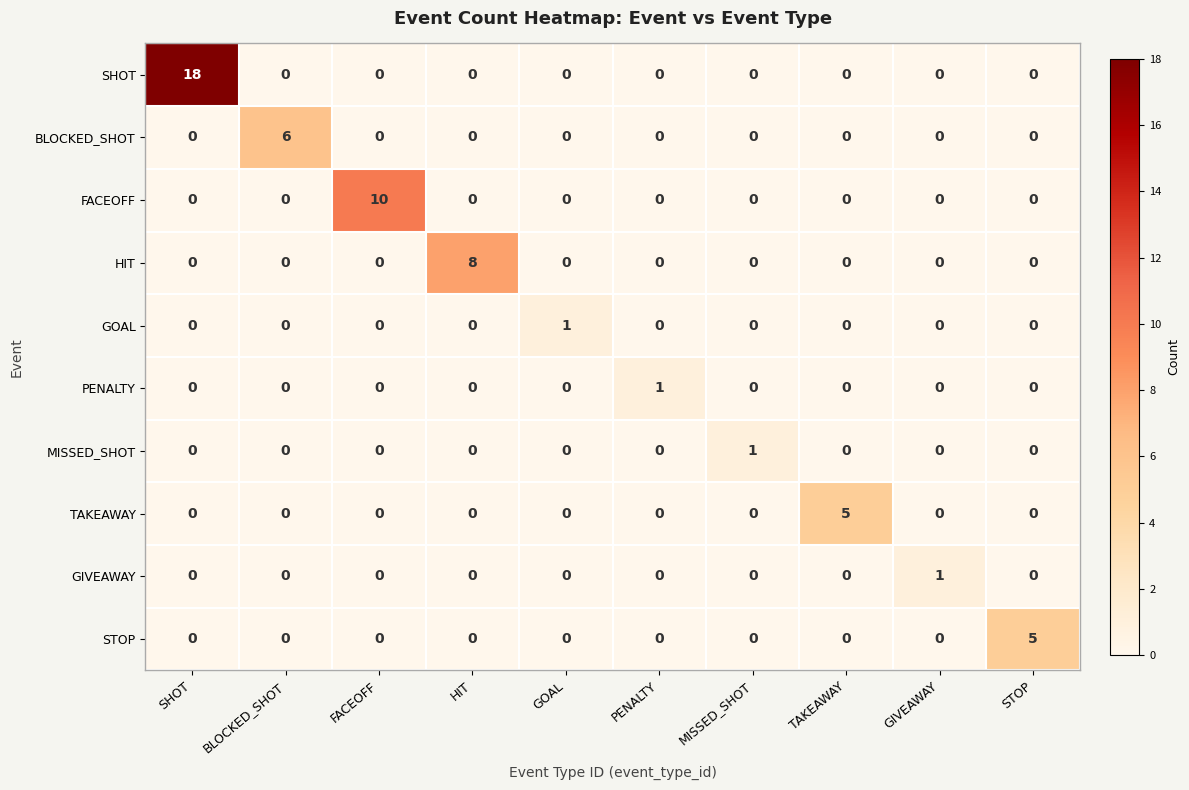

Which series has the largest range (max minus min)?

SHOT